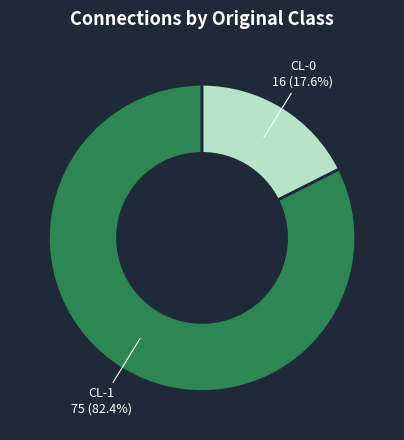

What is the ratio of the value at CL-1 to the value at CL-0?

4.7